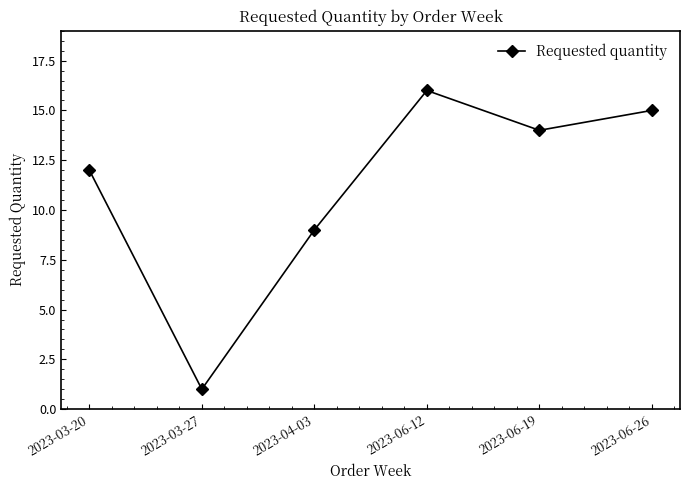

How many data points are less than 14?

3